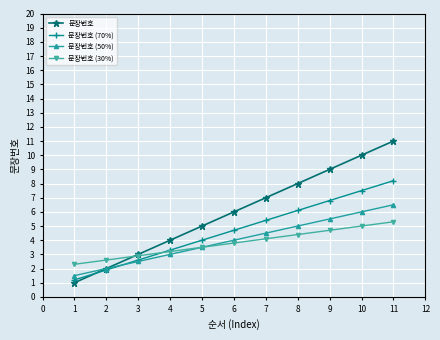

How many values in the 문장번호 (50%) series are below 4?

5